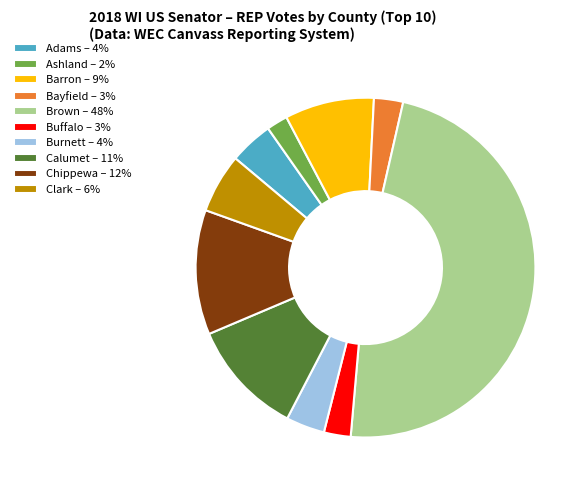

What is the largest slice in the pie chart?

Brown